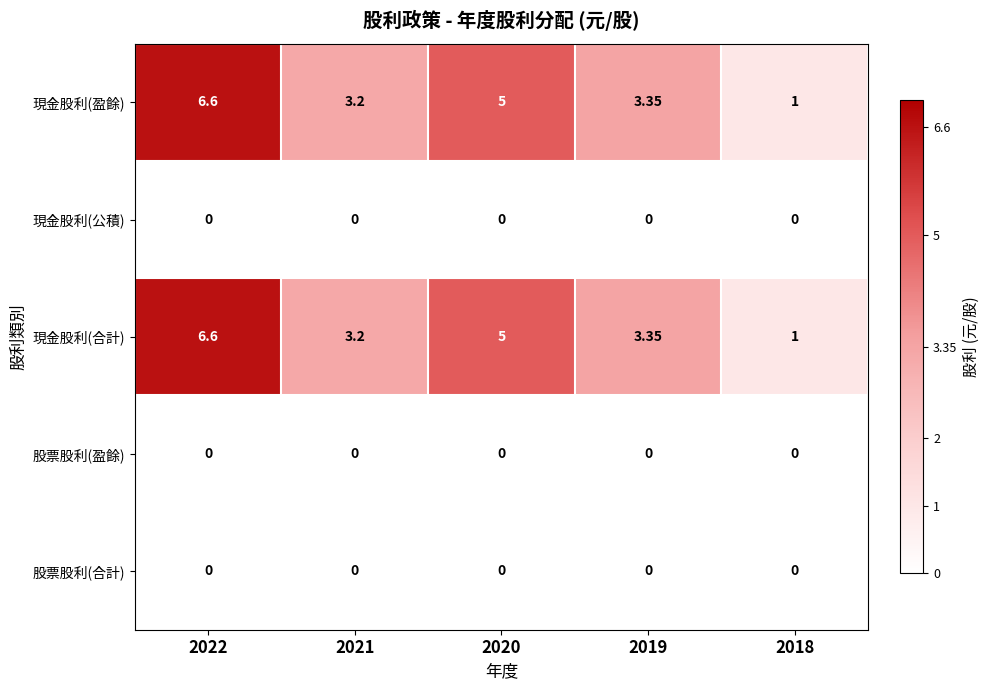

What is the total value across all series at 2022?

13.2